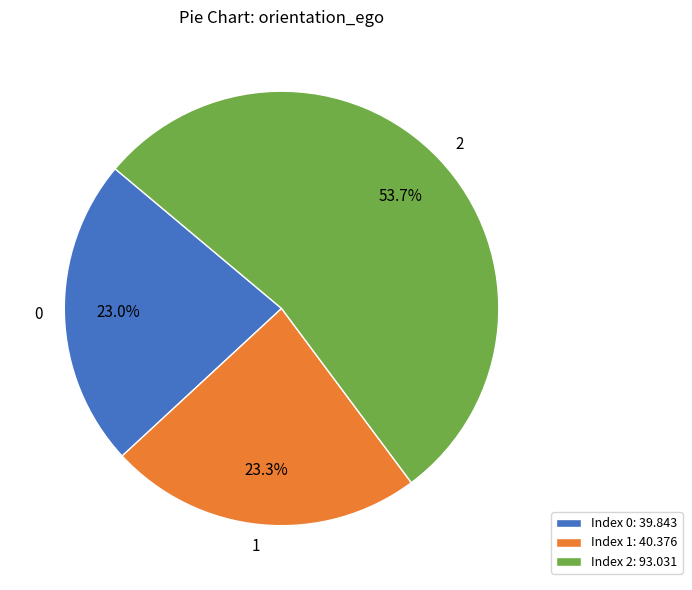

What portion of the pie excludes 0?

77.0%